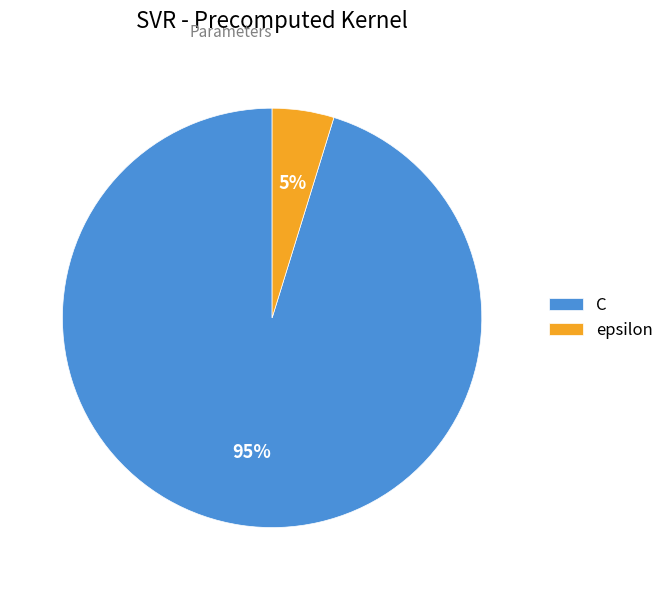

To the nearest percent, what is the combined percentage of epsilon and C?

100%